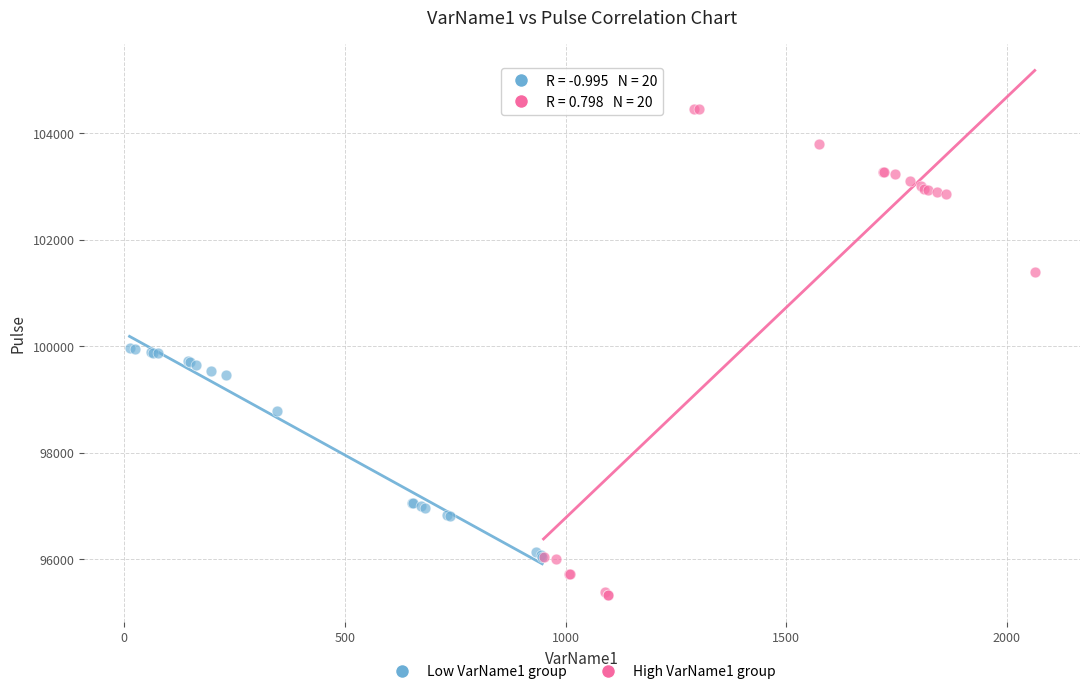

Which series reaches the maximum Y coordinate?

High VarName1 group